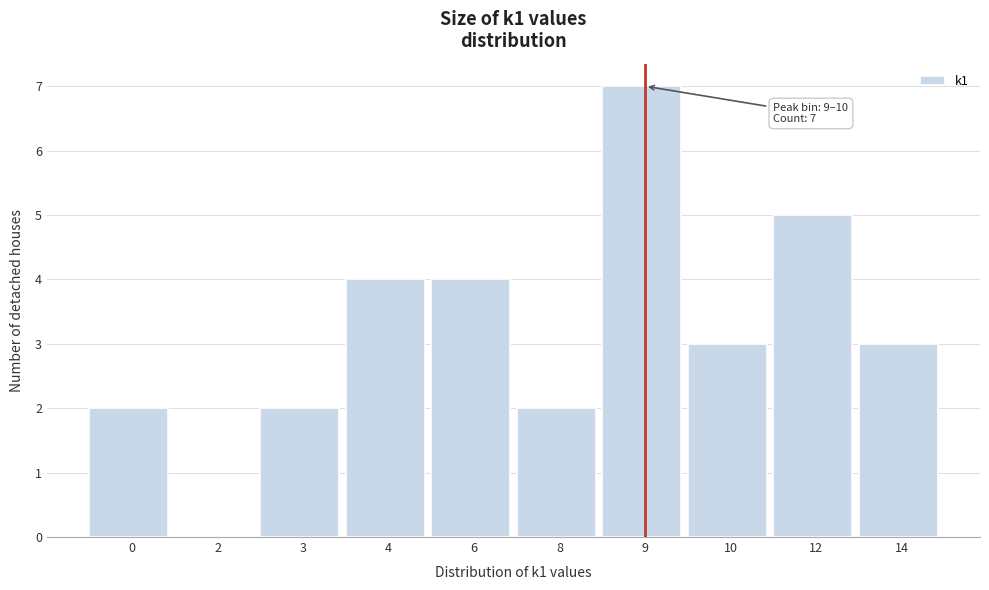

Reading right to left, extract all data points from this chart.

14=3	12=5	10=3	9=7	8=2	6=4	4=4	3=2	2=0	0=2